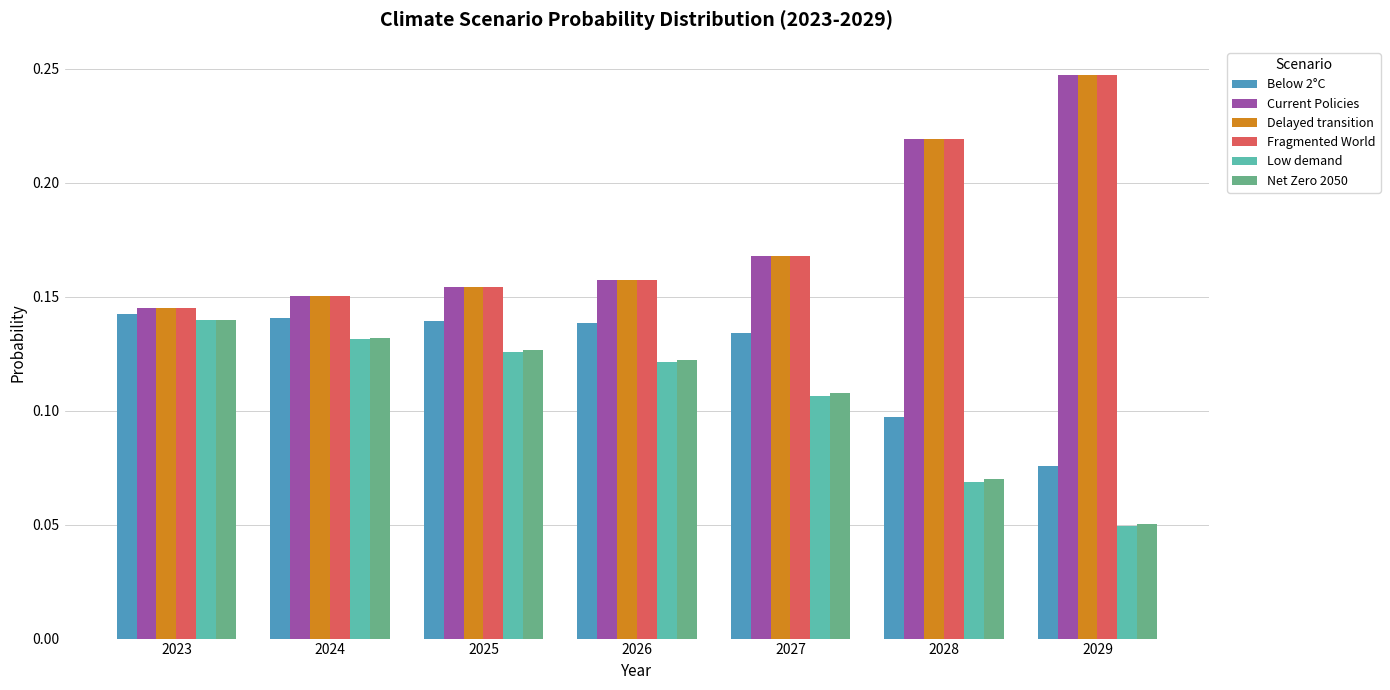

What is the total value across all series at 2025?

0.9